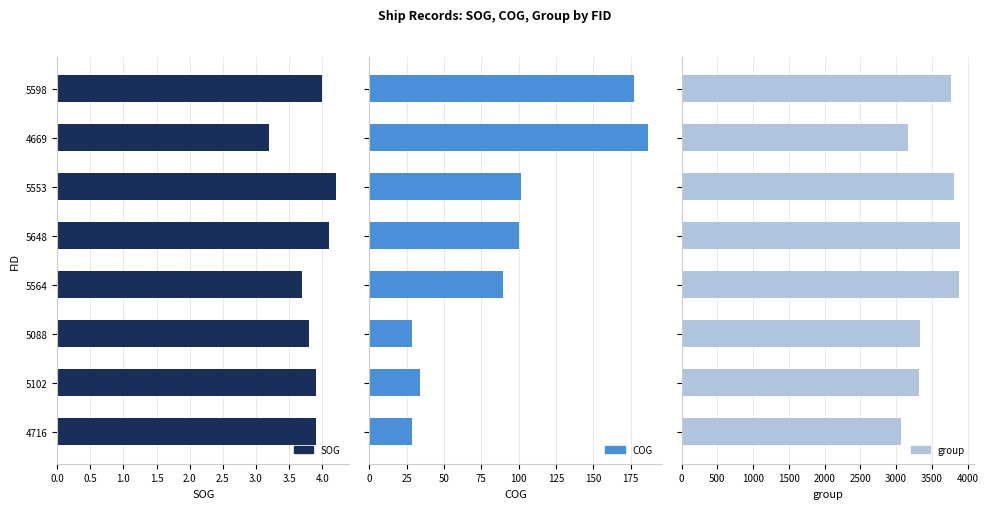

What is the difference between the SOG values at 4669 and 5564?

0.5